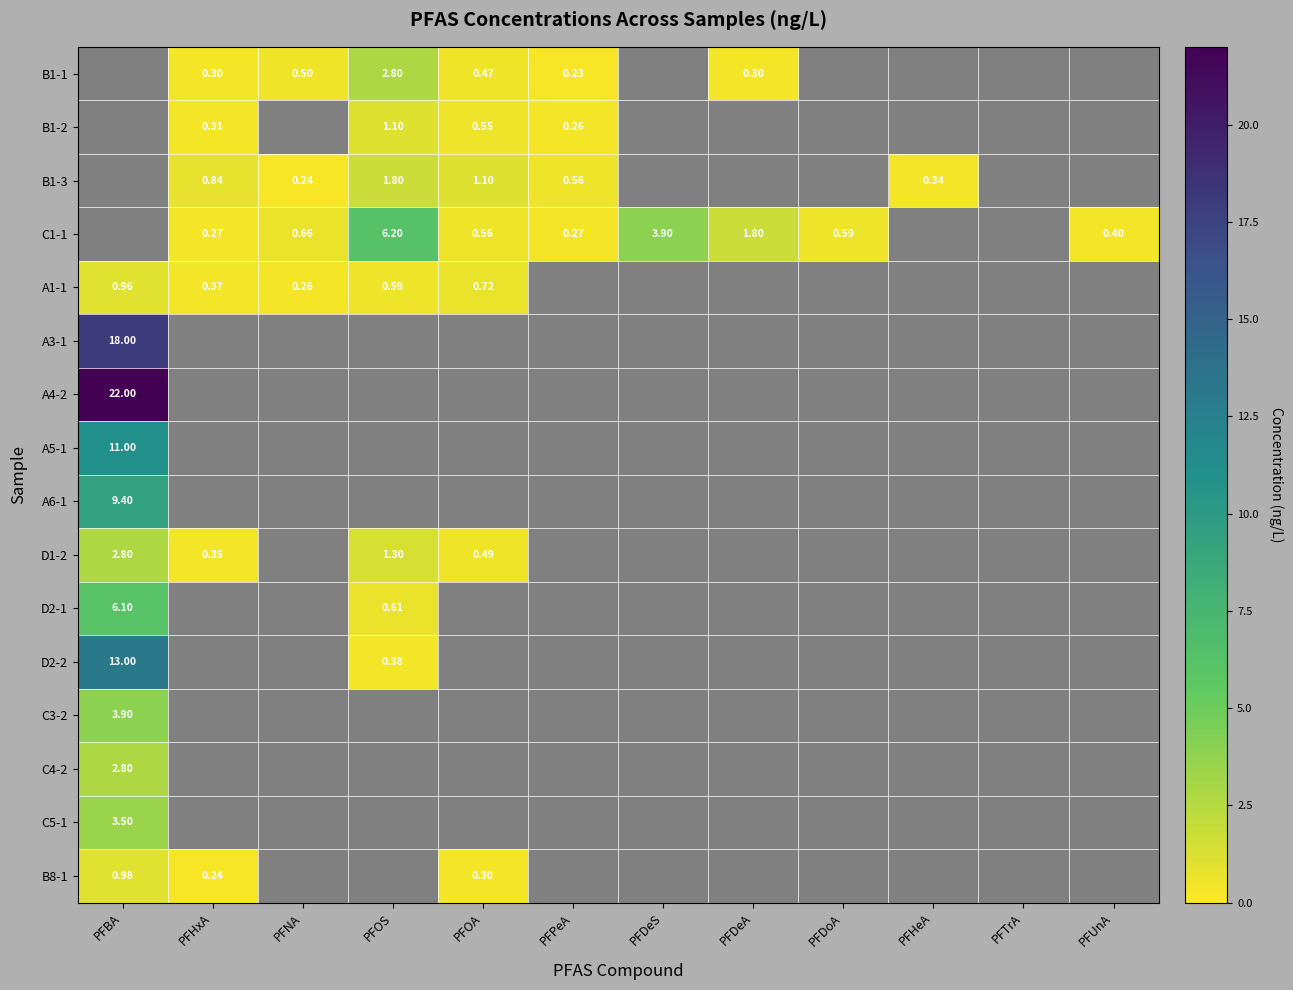

At PFOS, list the series in order from largest to smallest.

C1-1, B1-1, B1-3, D1-2, B1-2, D2-1, A1-1, D2-2, A3-1, A4-2, A5-1, A6-1, C3-2, C4-2, C5-1, B8-1